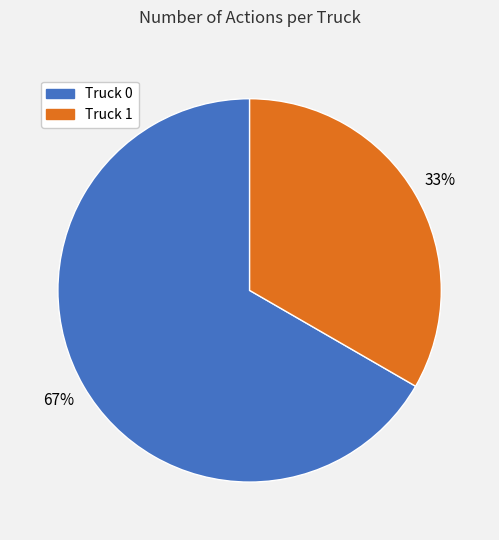

What percentage is the Truck 0 slice, to the nearest percent?

67%